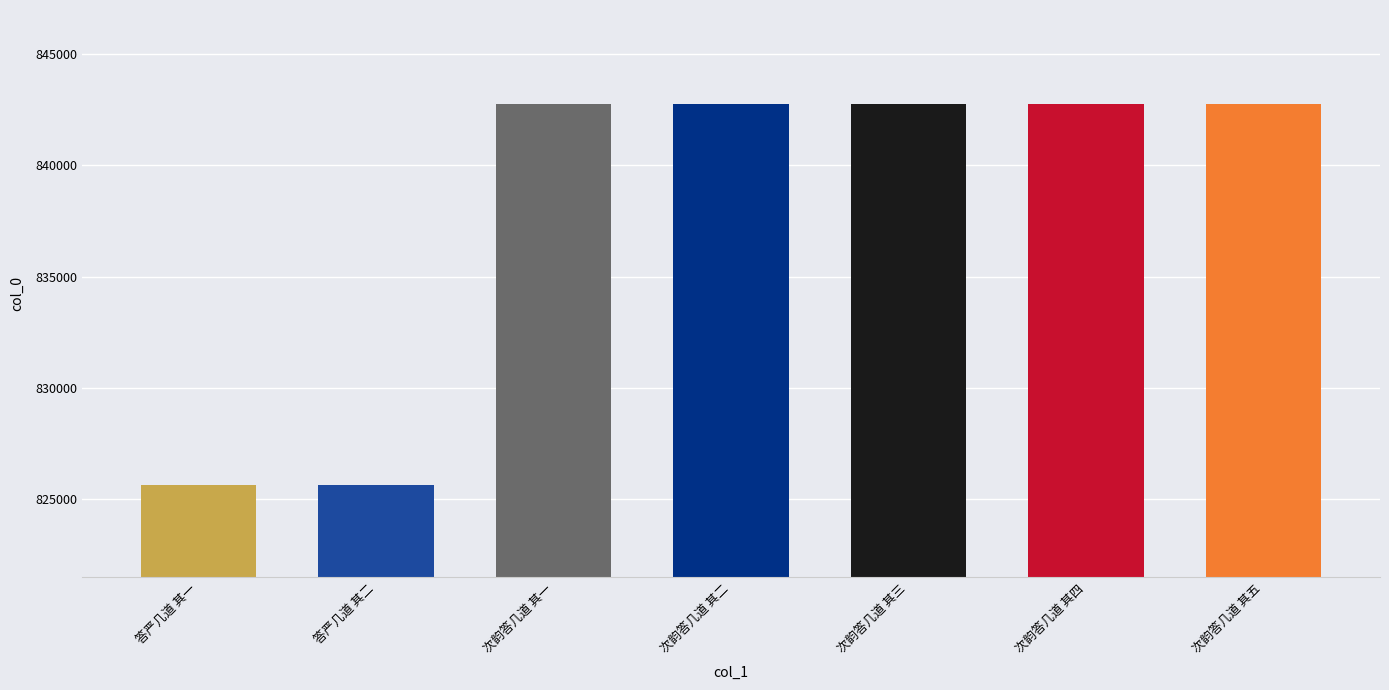

What is the change in value from 答严几道 其一 to 次韵答几道 其二?

+17183